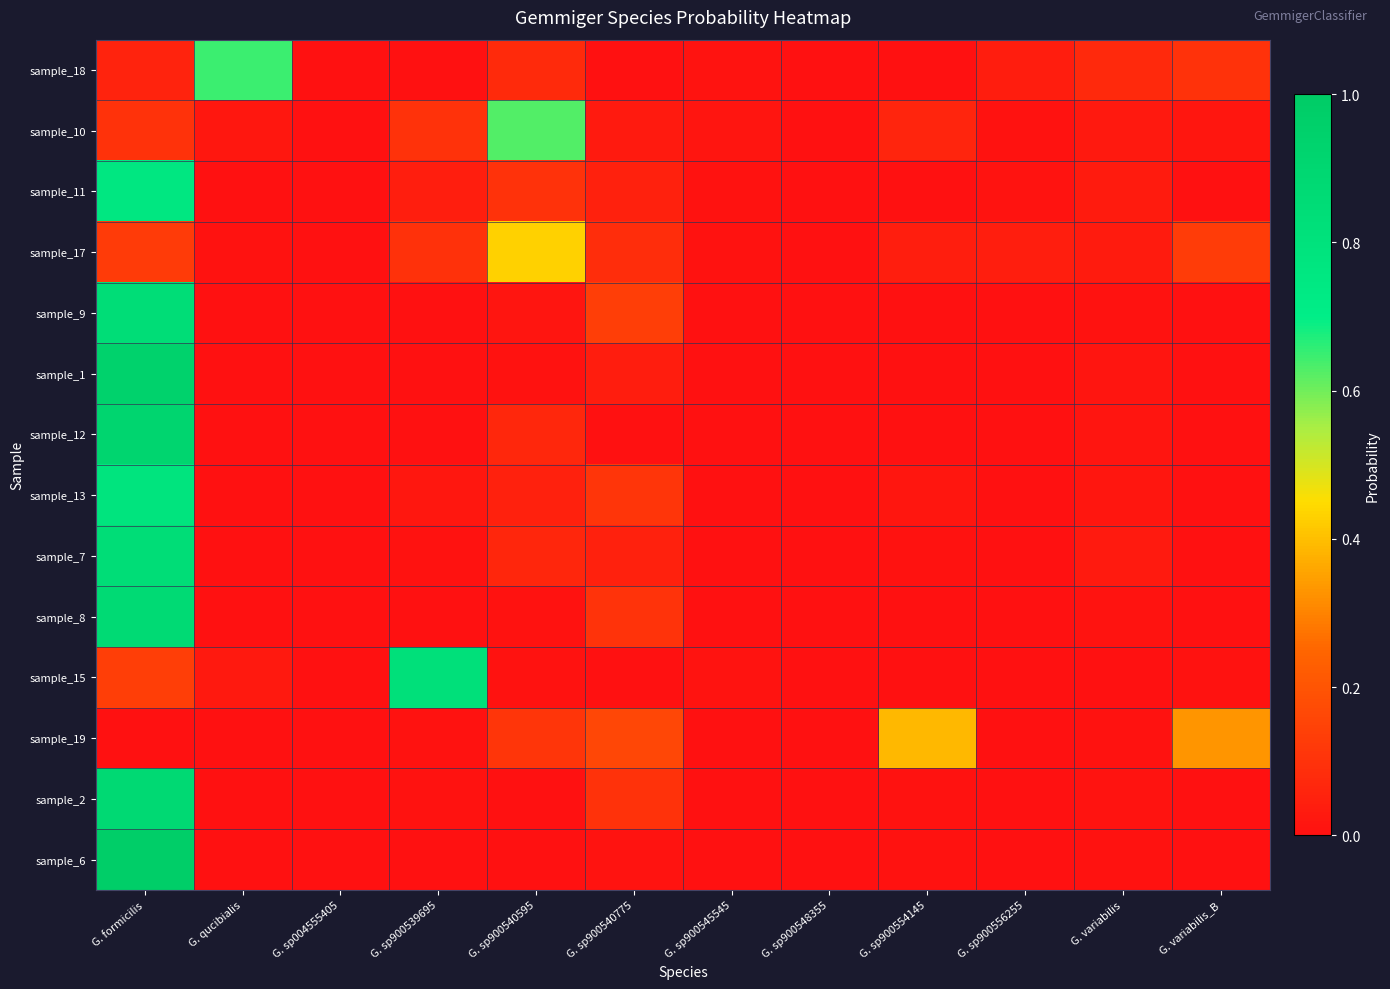

Reading left to right, extract all data points from this chart.

sample_18: G. formicilis=0.1	G. qucibialis=0.6	G. sp004555405=0.0	G. sp900539695=0.0	G. sp900540595=0.1	G. sp900540775=0.0	G. sp900545545=0.0	G. sp900548355=0.0	G. sp900554145=0.0	G. sp900556255=0.0	G. variabilis=0.1	G. variabilis_B=0.1
sample_10: G. formicilis=0.1	G. qucibialis=0.0	G. sp004555405=0.0	G. sp900539695=0.1	G. sp900540595=0.6	G. sp900540775=0.0	G. sp900545545=0.0	G. sp900548355=0.0	G. sp900554145=0.1	G. sp900556255=0.0	G. variabilis=0.0	G. variabilis_B=0.0
sample_11: G. formicilis=0.8	G. qucibialis=0.0	G. sp004555405=0.0	G. sp900539695=0.0	G. sp900540595=0.1	G. sp900540775=0.0	G. sp900545545=0.0	G. sp900548355=0.0	G. sp900554145=0.0	G. sp900556255=0.0	G. variabilis=0.0	G. variabilis_B=0.0
sample_17: G. formicilis=0.1	G. qucibialis=0.0	G. sp004555405=0.0	G. sp900539695=0.1	G. sp900540595=0.4	G. sp900540775=0.1	G. sp900545545=0.0	G. sp900548355=0.0	G. sp900554145=0.0	G. sp900556255=0.0	G. variabilis=0.0	G. variabilis_B=0.1
sample_9: G. formicilis=0.8	G. qucibialis=0.0	G. sp004555405=0.0	G. sp900539695=0.0	G. sp900540595=0.0	G. sp900540775=0.1	G. sp900545545=0.0	G. sp900548355=0.0	G. sp900554145=0.0	G. sp900556255=0.0	G. variabilis=0.0	G. variabilis_B=0.0
sample_1: G. formicilis=0.9	G. qucibialis=0.0	G. sp004555405=0.0	G. sp900539695=0.0	G. sp900540595=0.0	G. sp900540775=0.0	G. sp900545545=0.0	G. sp900548355=0.0	G. sp900554145=0.0	G. sp900556255=0.0	G. variabilis=0.0	G. variabilis_B=0.0
sample_12: G. formicilis=0.9	G. qucibialis=0.0	G. sp004555405=0.0	G. sp900539695=0.0	G. sp900540595=0.1	G. sp900540775=0.0	G. sp900545545=0.0	G. sp900548355=0.0	G. sp900554145=0.0	G. sp900556255=0.0	G. variabilis=0.0	G. variabilis_B=0.0
sample_13: G. formicilis=0.8	G. qucibialis=0.0	G. sp004555405=0.0	G. sp900539695=0.0	G. sp900540595=0.0	G. sp900540775=0.1	G. sp900545545=0.0	G. sp900548355=0.0	G. sp900554145=0.0	G. sp900556255=0.0	G. variabilis=0.0	G. variabilis_B=0.0
sample_7: G. formicilis=0.8	G. qucibialis=0.0	G. sp004555405=0.0	G. sp900539695=0.0	G. sp900540595=0.1	G. sp900540775=0.0	G. sp900545545=0.0	G. sp900548355=0.0	G. sp900554145=0.0	G. sp900556255=0.0	G. variabilis=0.0	G. variabilis_B=0.0
sample_8: G. formicilis=0.9	G. qucibialis=0.0	G. sp004555405=0.0	G. sp900539695=0.0	G. sp900540595=0.0	G. sp900540775=0.1	G. sp900545545=0.0	G. sp900548355=0.0	G. sp900554145=0.0	G. sp900556255=0.0	G. variabilis=0.0	G. variabilis_B=0.0
sample_15: G. formicilis=0.1	G. qucibialis=0.0	G. sp004555405=0.0	G. sp900539695=0.8	G. sp900540595=0.0	G. sp900540775=0.0	G. sp900545545=0.0	G. sp900548355=0.0	G. sp900554145=0.0	G. sp900556255=0.0	G. variabilis=0.0	G. variabilis_B=0.0
sample_19: G. formicilis=0.0	G. qucibialis=0.0	G. sp004555405=0.0	G. sp900539695=0.0	G. sp900540595=0.1	G. sp900540775=0.2	G. sp900545545=0.0	G. sp900548355=0.0	G. sp900554145=0.4	G. sp900556255=0.0	G. variabilis=0.0	G. variabilis_B=0.3
sample_2: G. formicilis=0.9	G. qucibialis=0.0	G. sp004555405=0.0	G. sp900539695=0.0	G. sp900540595=0.0	G. sp900540775=0.1	G. sp900545545=0.0	G. sp900548355=0.0	G. sp900554145=0.0	G. sp900556255=0.0	G. variabilis=0.0	G. variabilis_B=0.0
sample_6: G. formicilis=1.0	G. qucibialis=0.0	G. sp004555405=0.0	G. sp900539695=0.0	G. sp900540595=0.0	G. sp900540775=0.0	G. sp900545545=0.0	G. sp900548355=0.0	G. sp900554145=0.0	G. sp900556255=0.0	G. variabilis=0.0	G. variabilis_B=0.0